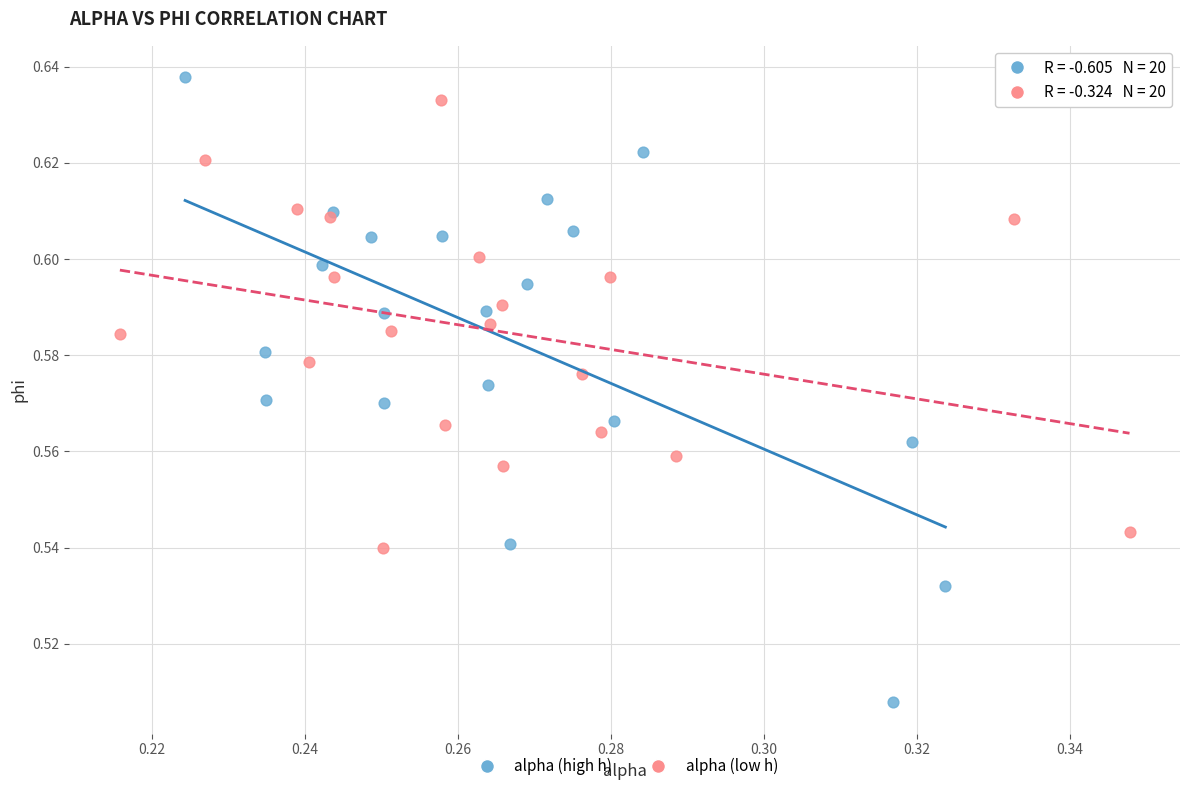

Which series contains the lowest Y value?

alpha (high h)